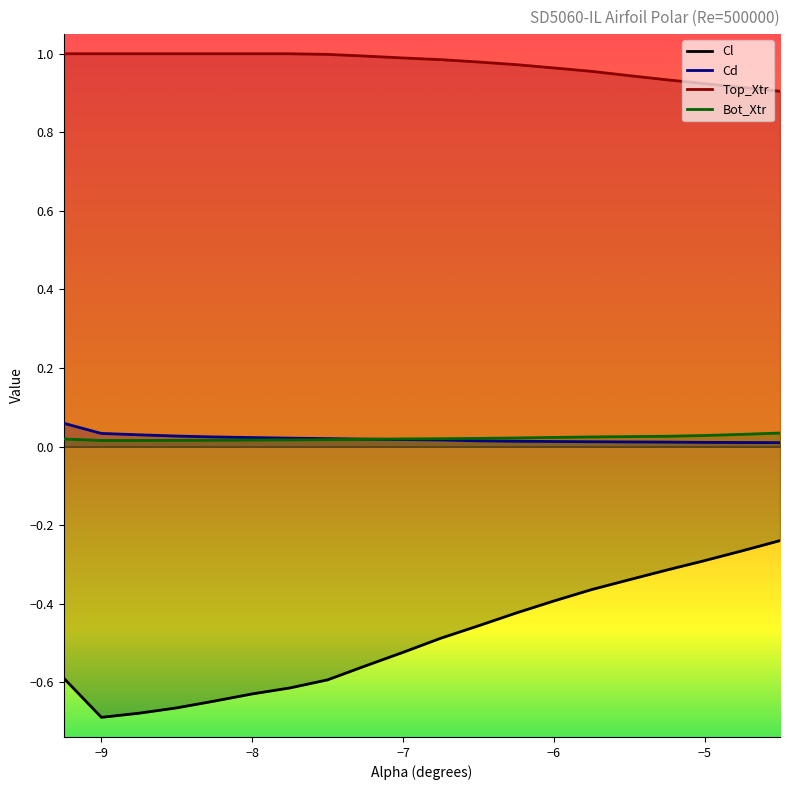

Between -7.75 and -6.5, which series saw the biggest shift?

Cl